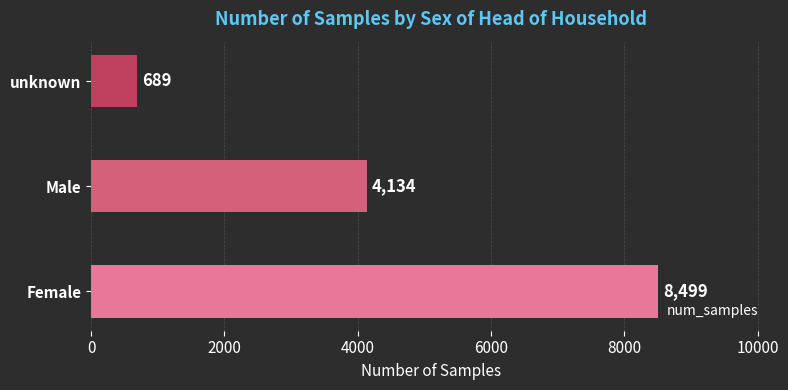

What is the maximum value shown in the chart?

8499